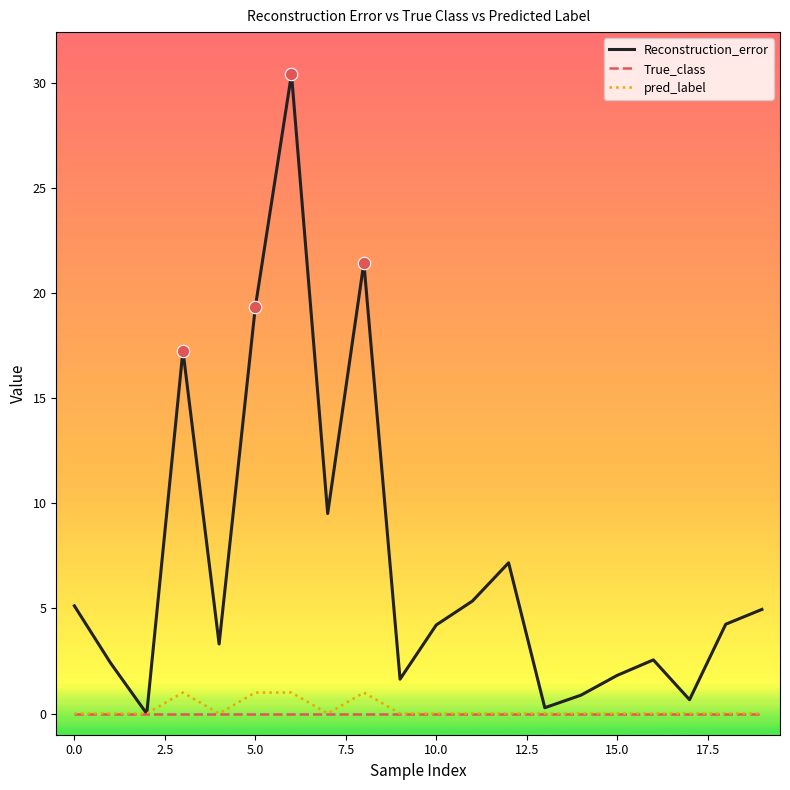

Which series has the largest total across all categories?

Reconstruction_error